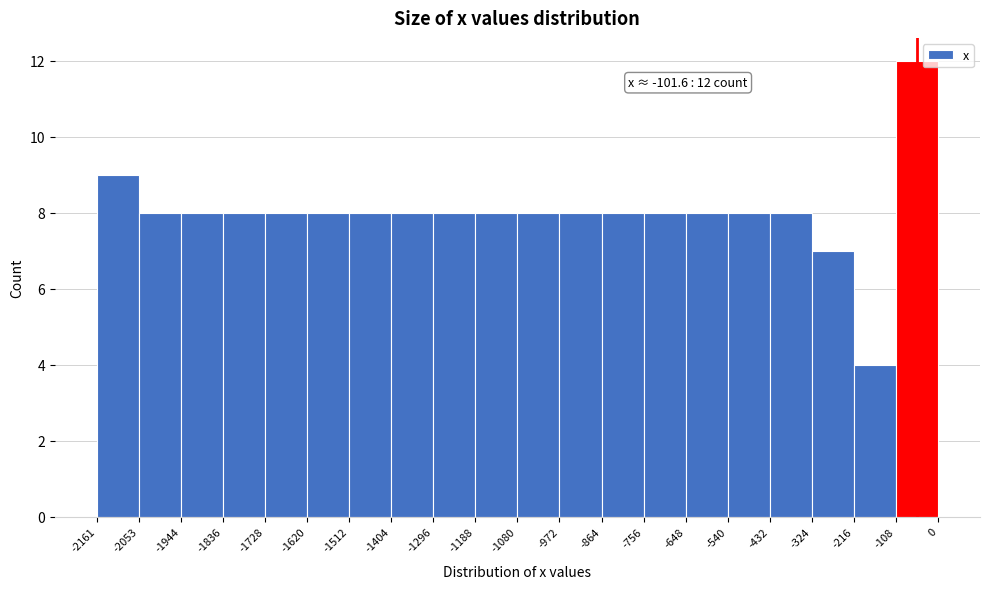

Which range on the x-axis has the tallest bar?

-108 to 0